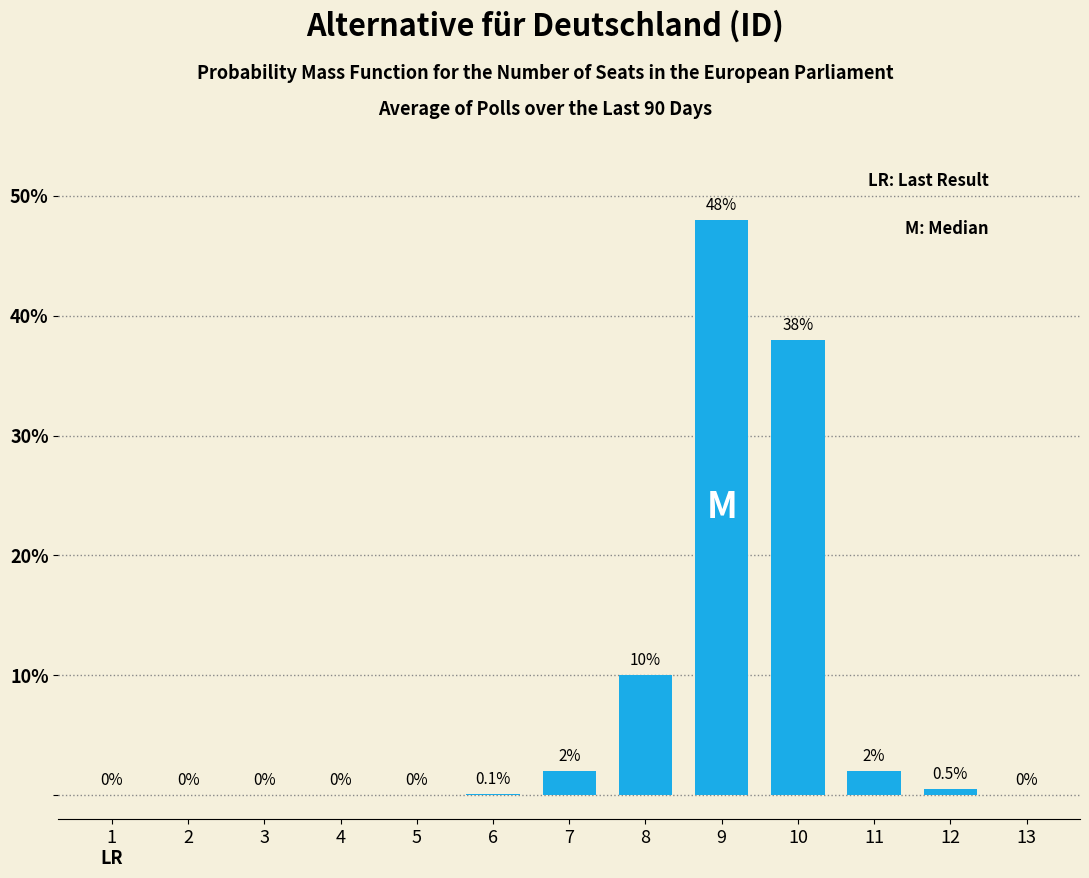

What is the change in value from 5 to 6?

+0.1